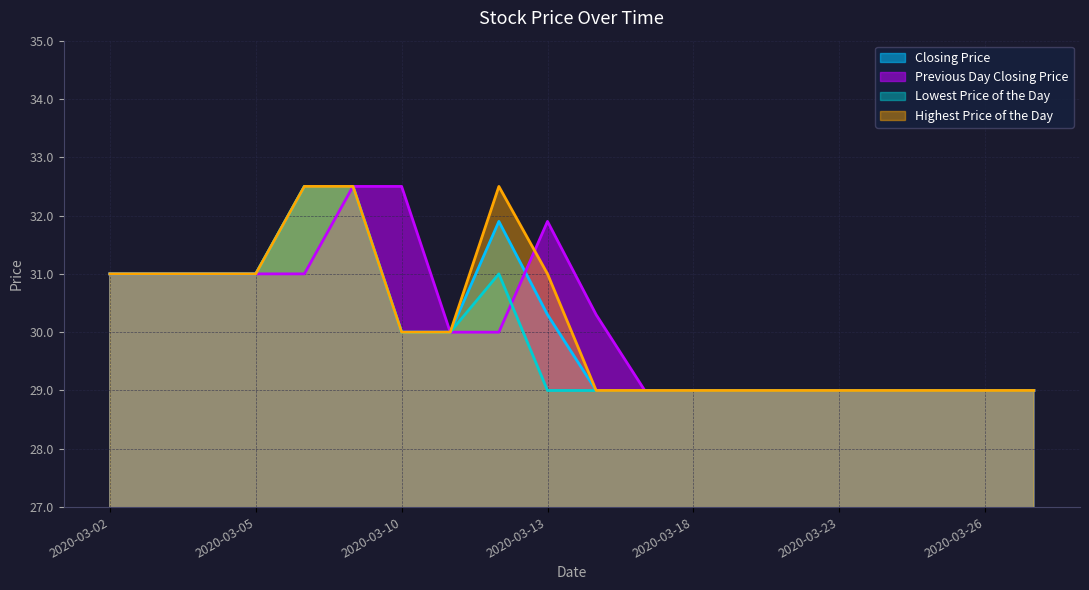

True or false: Closing Price and Highest Price of the Day intersect in this chart.

False